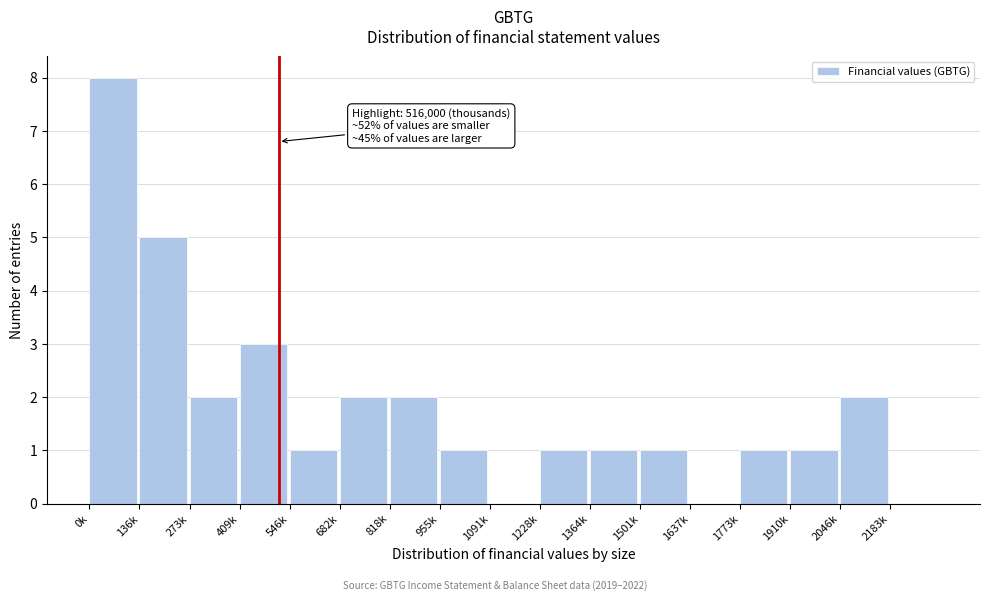

Reading left to right, list all the values displayed in this chart.

0k=8	136k=5	273k=2	409k=3	546k=1	682k=2	818k=2	955k=1	1091k=0	1228k=1	1364k=1	1501k=1	1637k=0	1773k=1	1910k=1	2046k=2	2183k=0